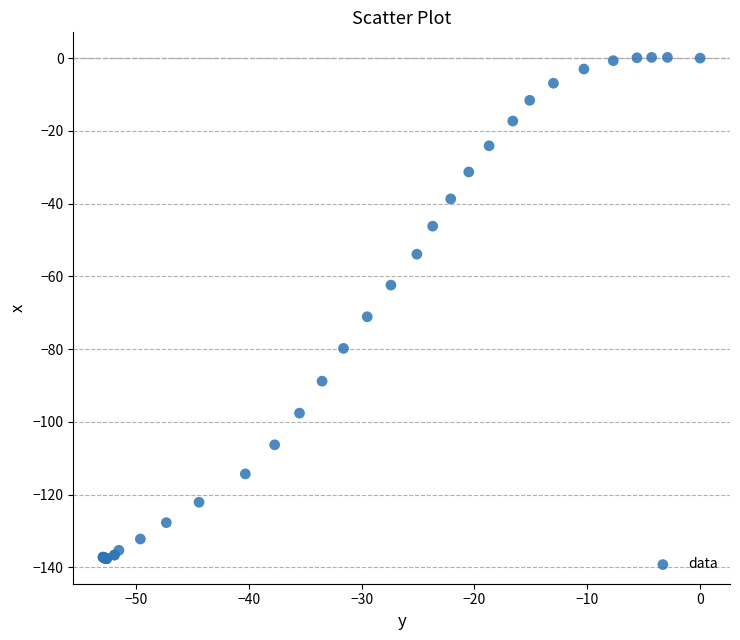

What Y value in the scatter plot is closest to -68?

-71.1